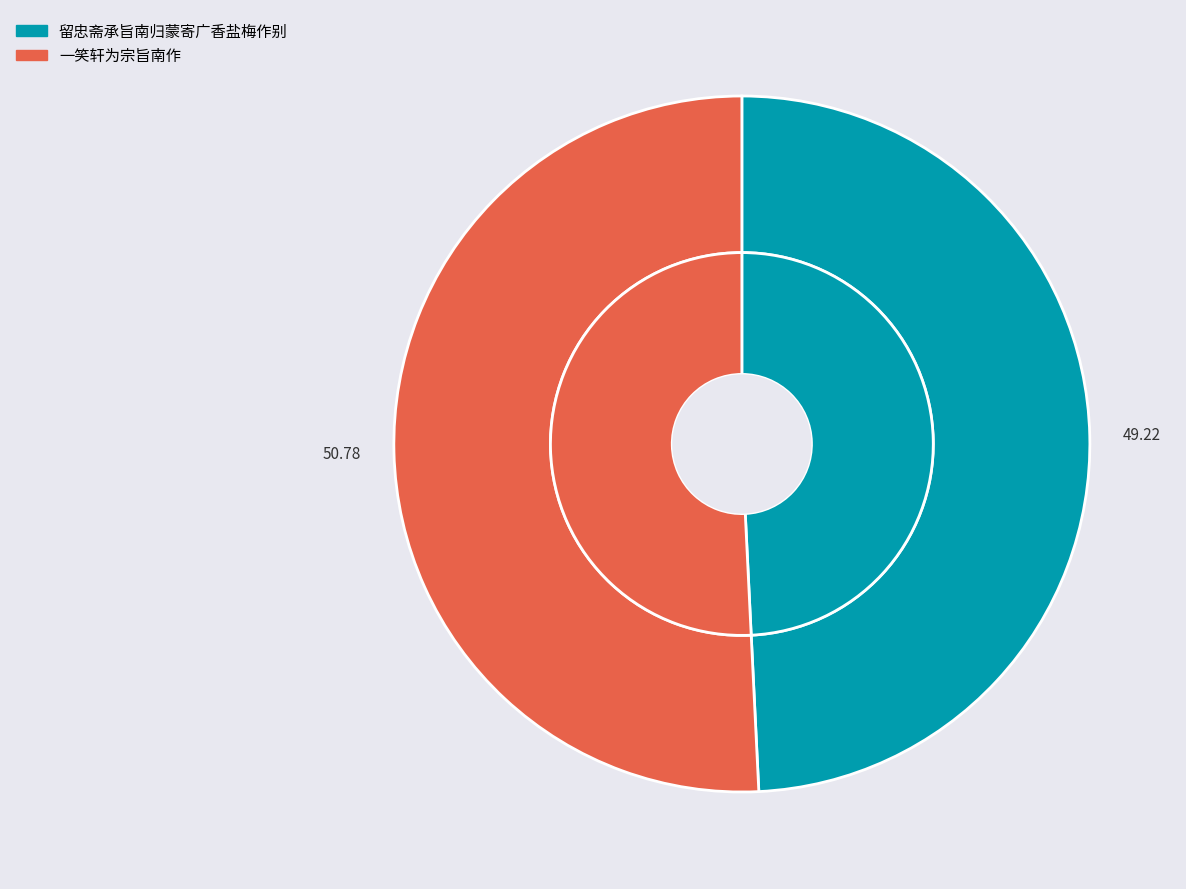

To the nearest percent, what is the difference between the 一笑轩为宗旨南作 and 留忠斋承旨南归蒙寄广香盐梅作别 slice percentages?

2%